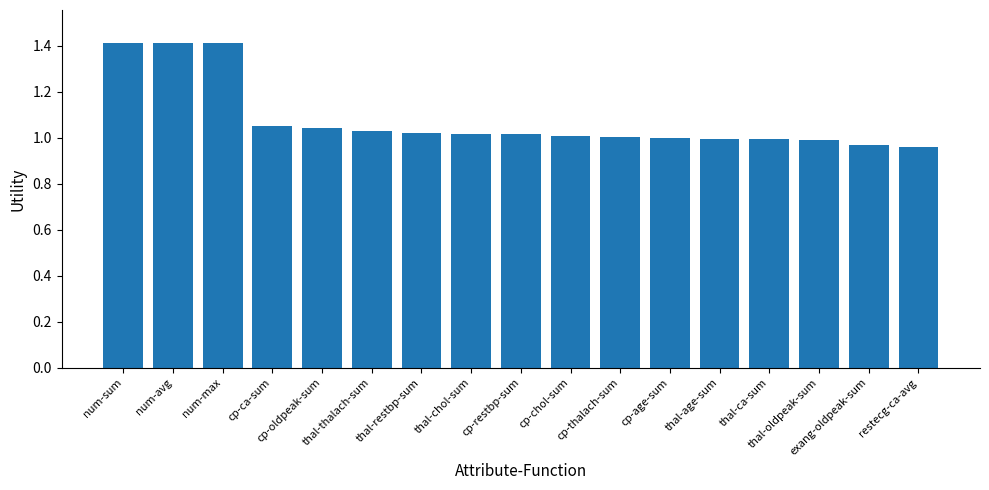

What is the maximum value shown in the chart?

1.4